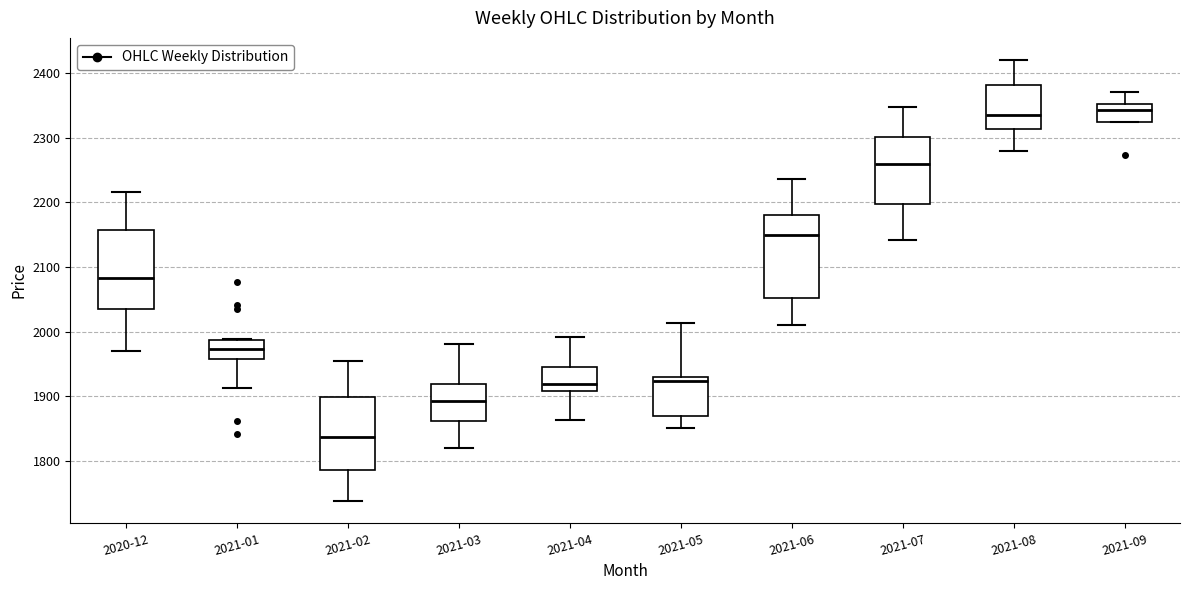

Where does the upper whisker of the box for 2021-02 end on the y-axis? The values are not printed on the chart, so give them approximately, as read against the axis.

1950